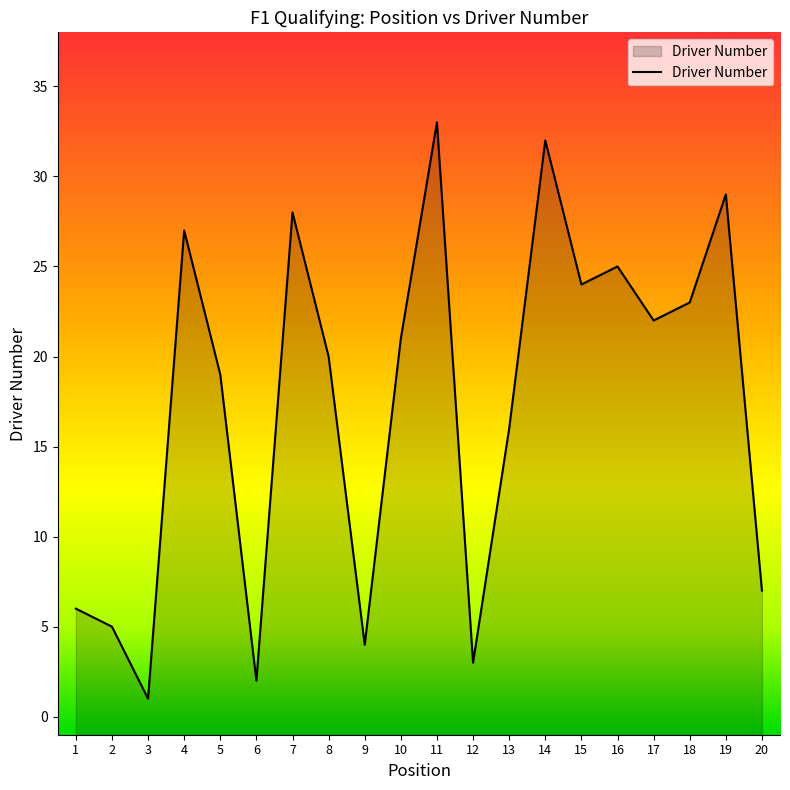

Reading right to left, what are all the values shown in this chart?

7	29	23	22	25	24	32	16	3	33	21	4	20	28	2	19	27	1	5	6